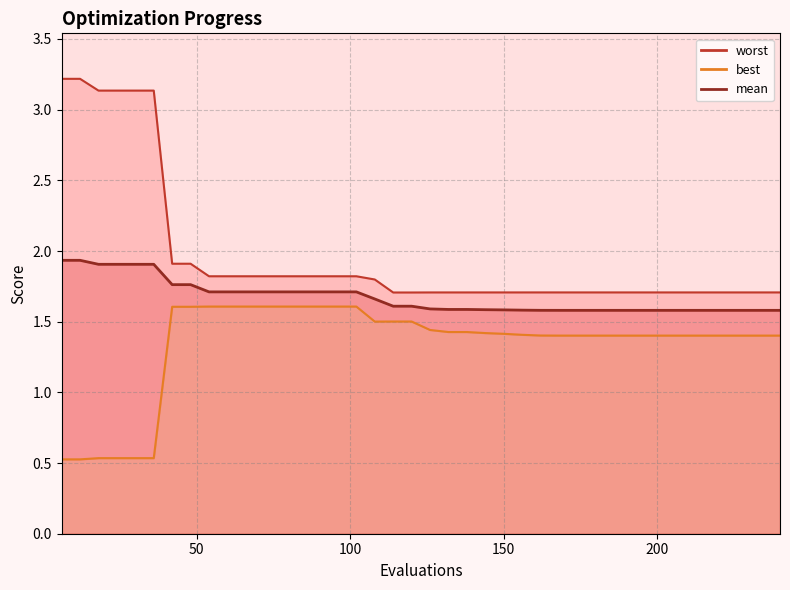

Between 24 and 36, which is larger?

24